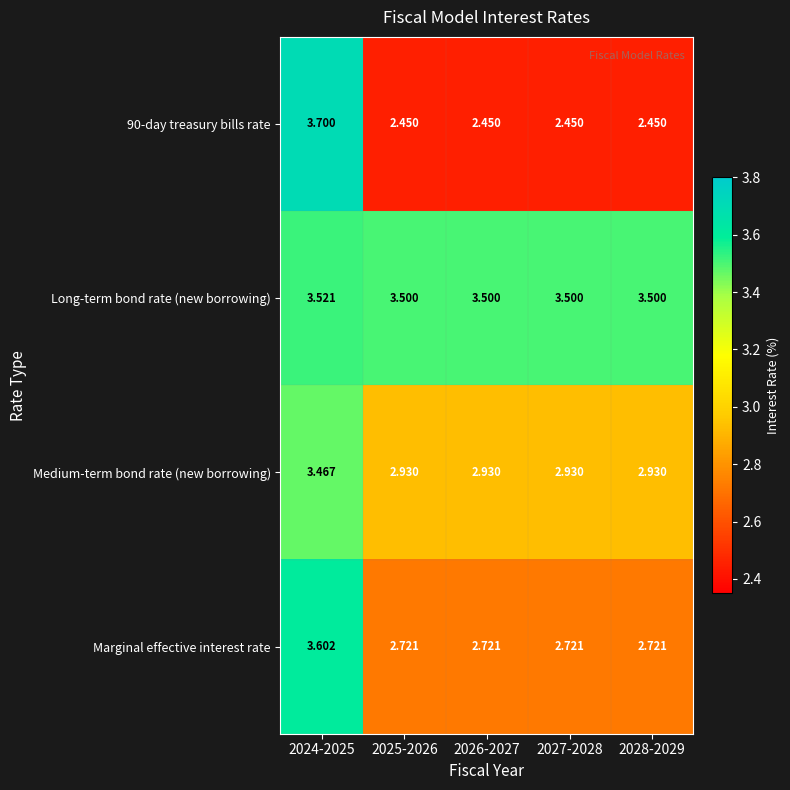

Is the value of Marginal effective interest rate at 2026-2027 greater than the value of Medium-term bond rate (new borrowing) at 2027-2028?

No